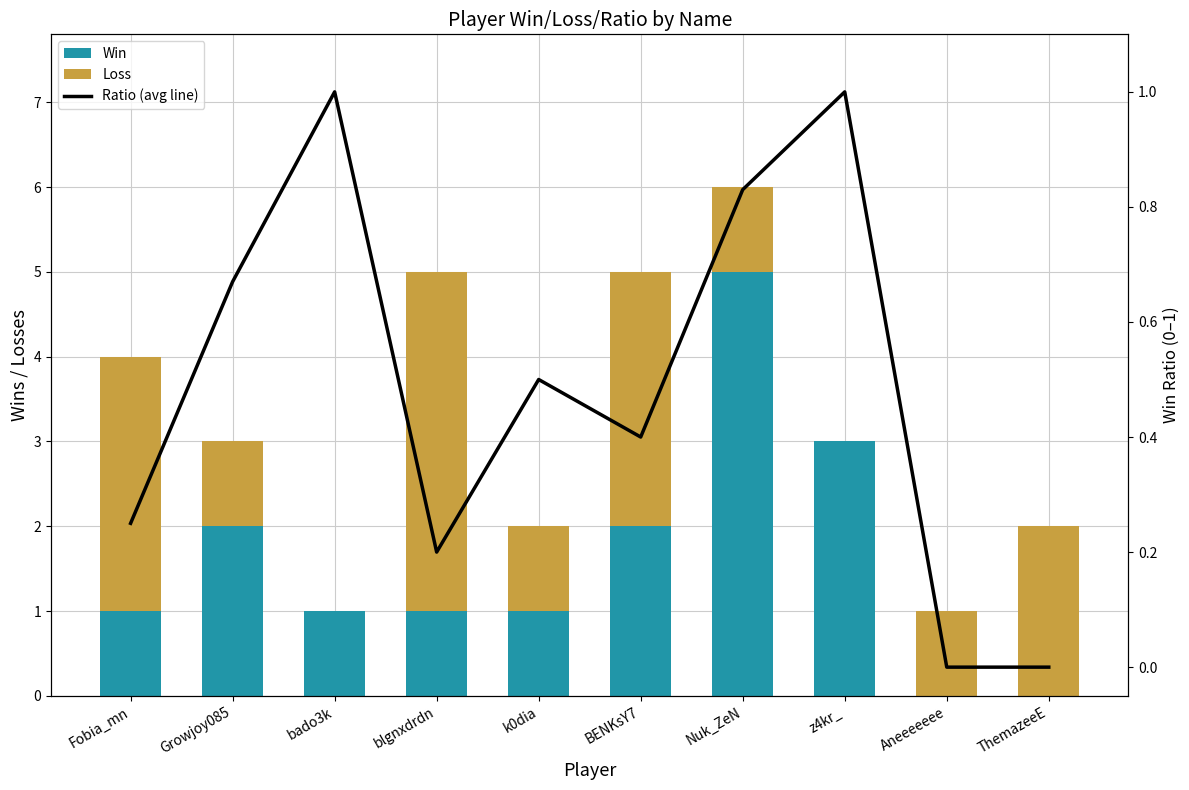

At z4kr_, list the series in order from largest to smallest.

Win, Ratio (avg line), Loss